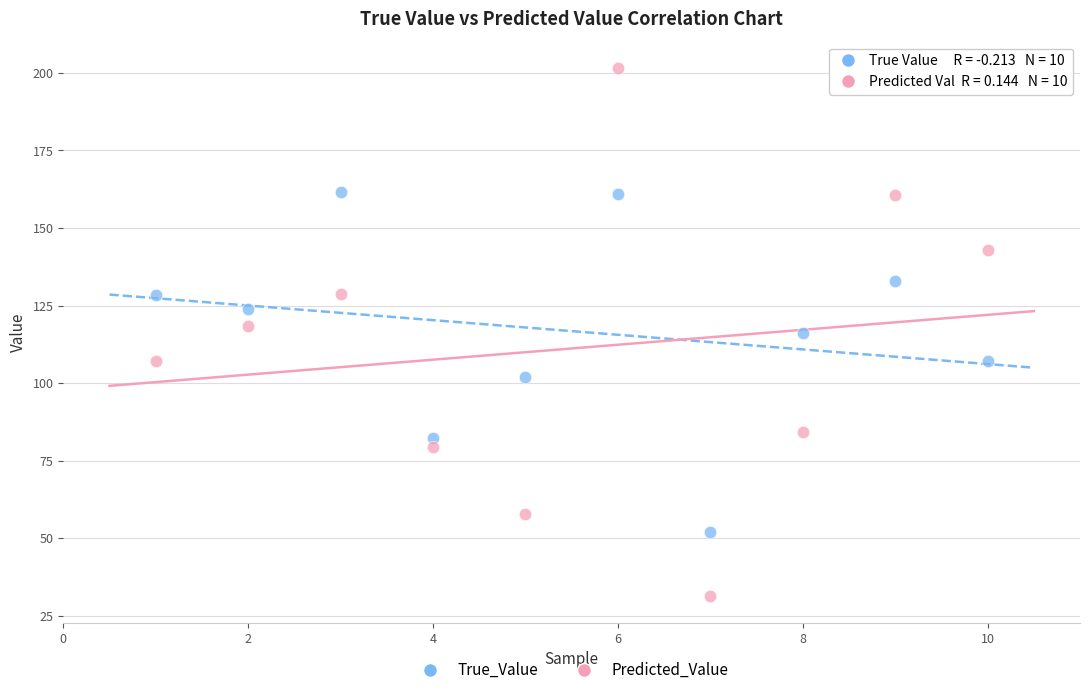

Across all data points, what is the range of Y values (max minus min)?

170.4